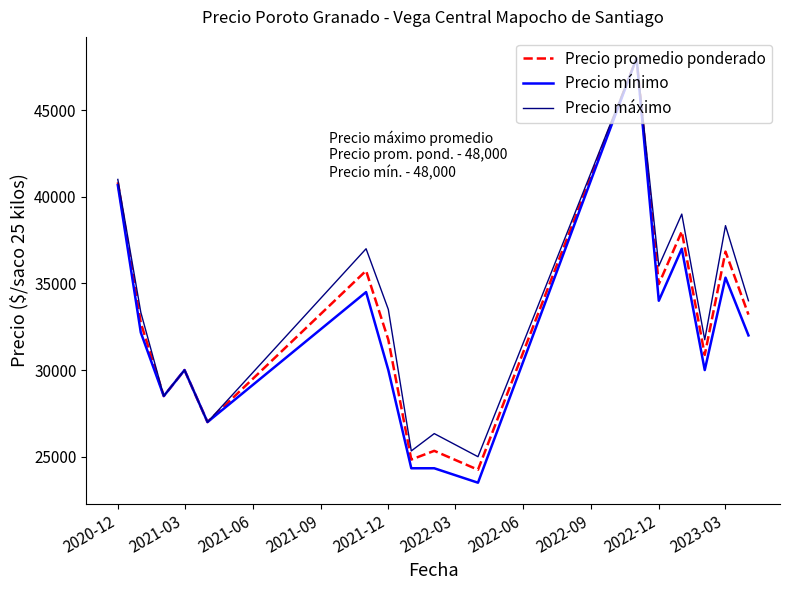

What is the greatest value displayed?

48000.0